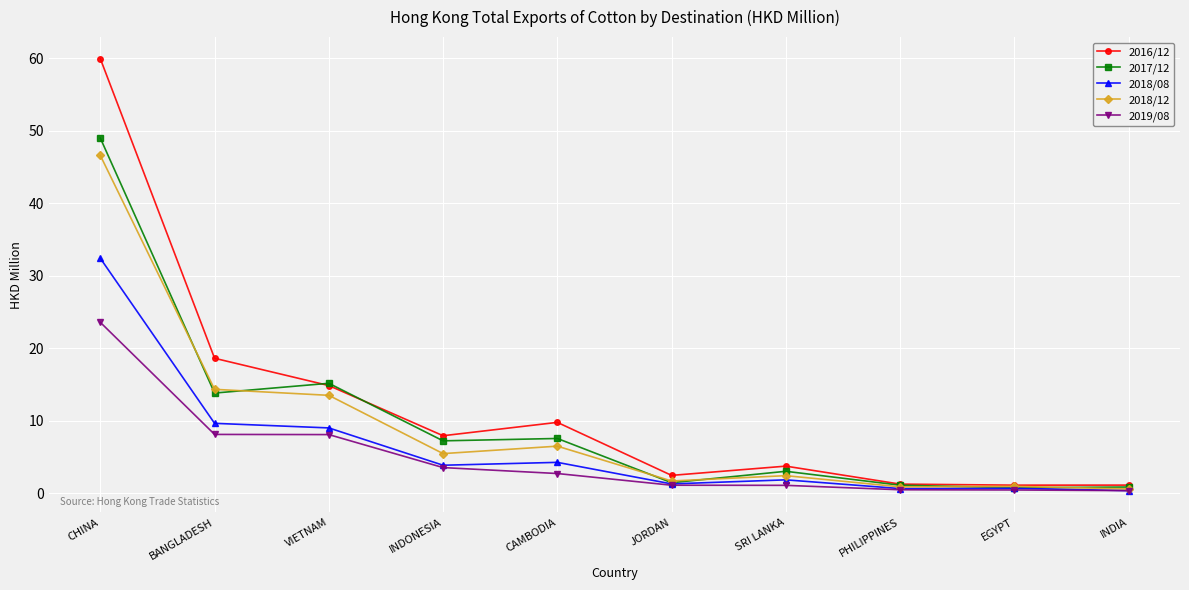

At which label does 2016/12 first exceed 7?

CHINA